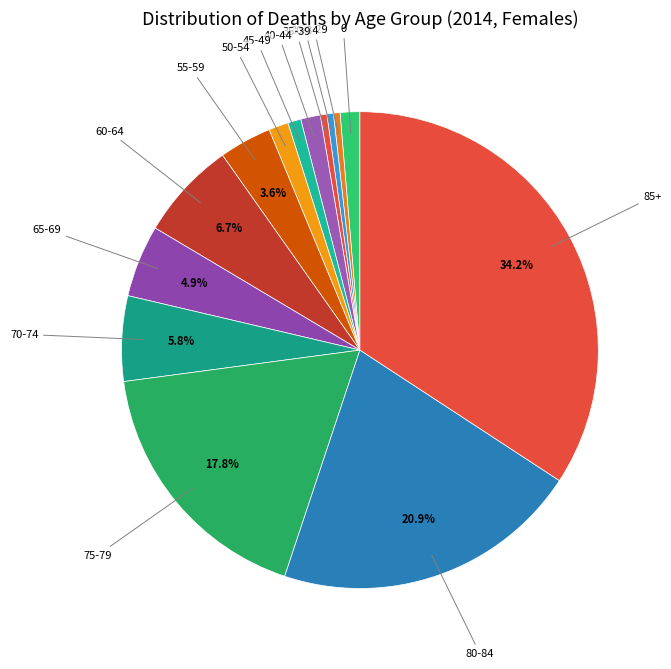

Count the number of slices in the pie.

14